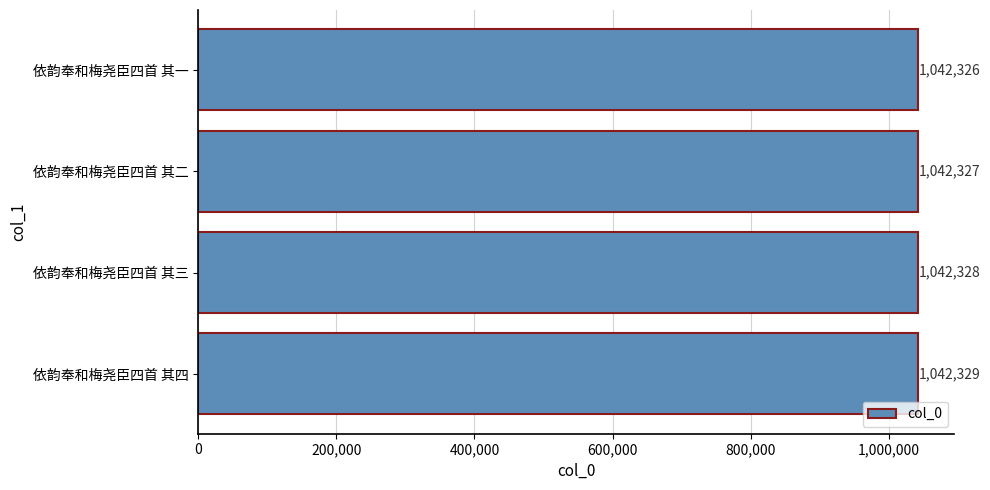

What is the average value?

1042328